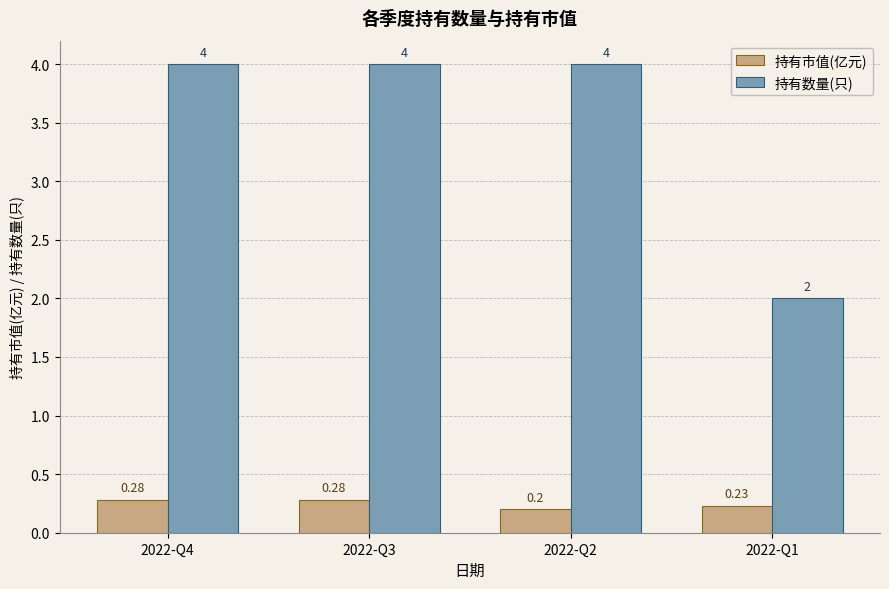

Which series has the largest total across all categories?

持有数量(只)